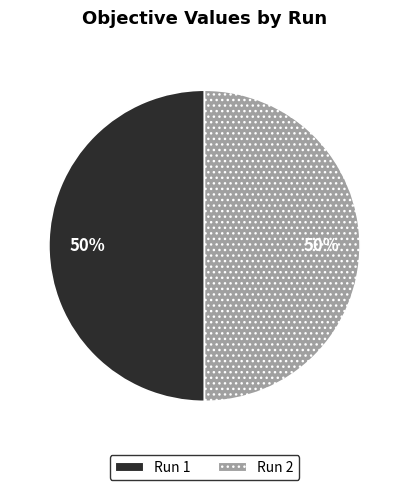

How many slices are in this pie chart?

2